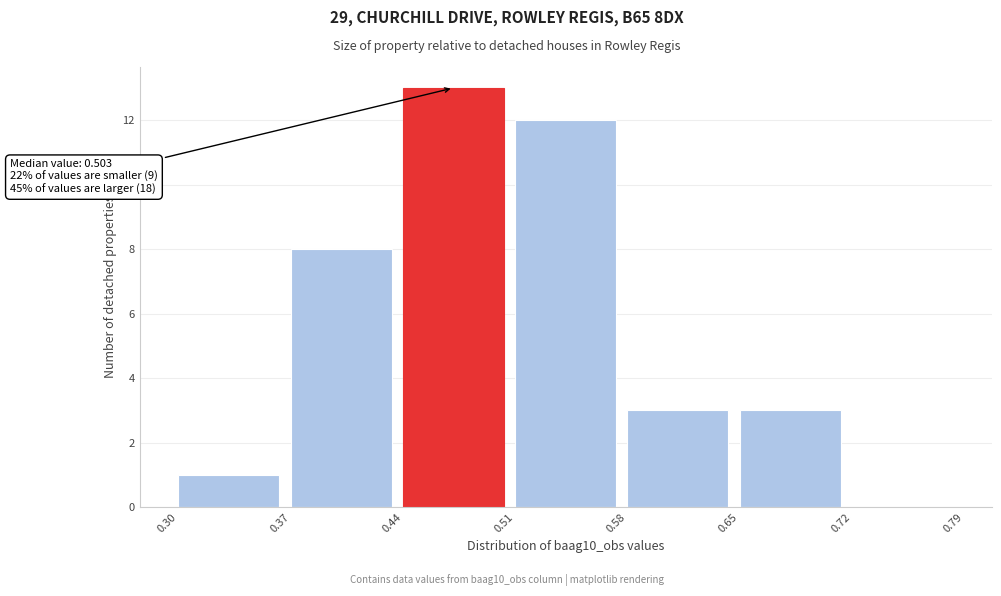

Over which range of the x-axis is the bar tallest?

0.44 to 0.51